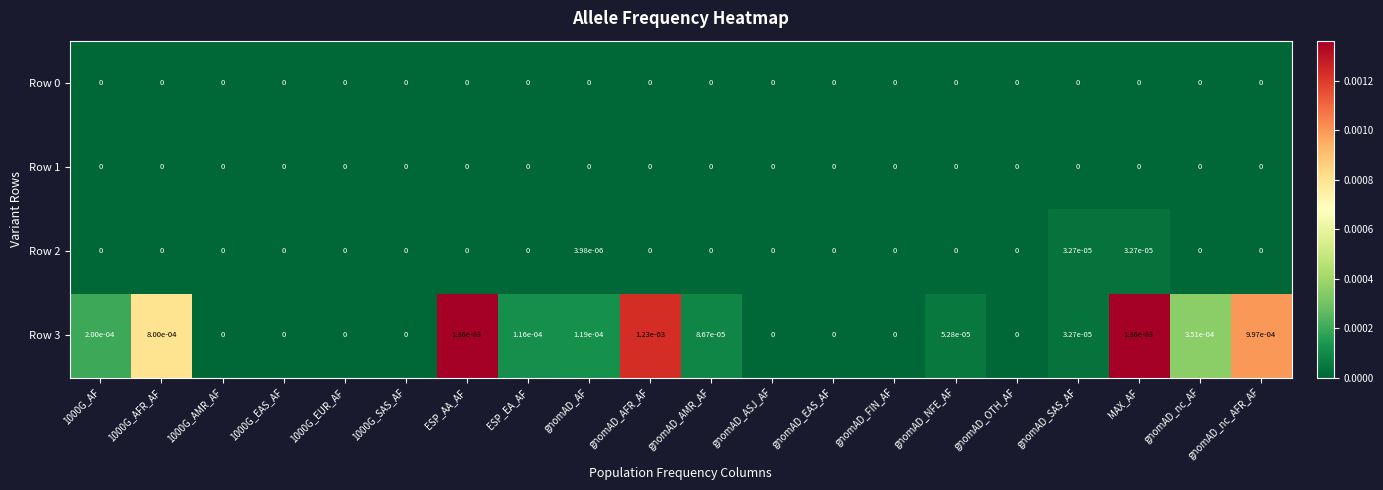

At which category is the sum across all series the highest?

MAX_AF